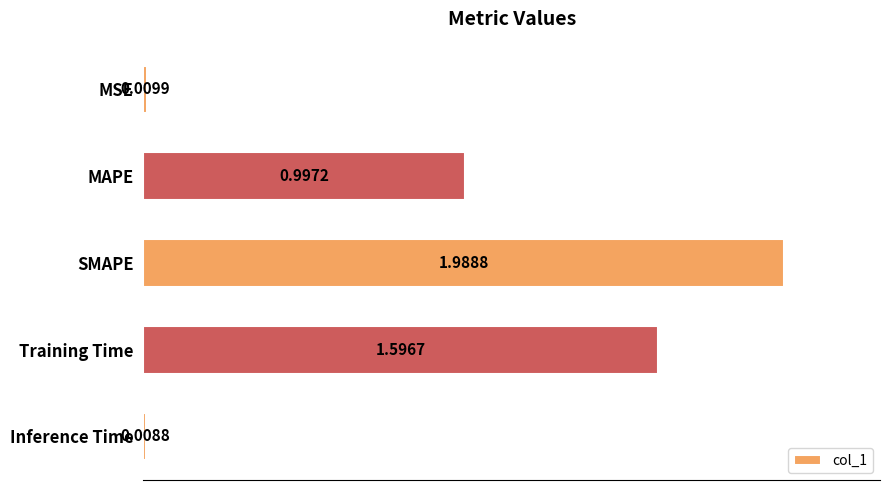

What is the sum of all values?

4.6